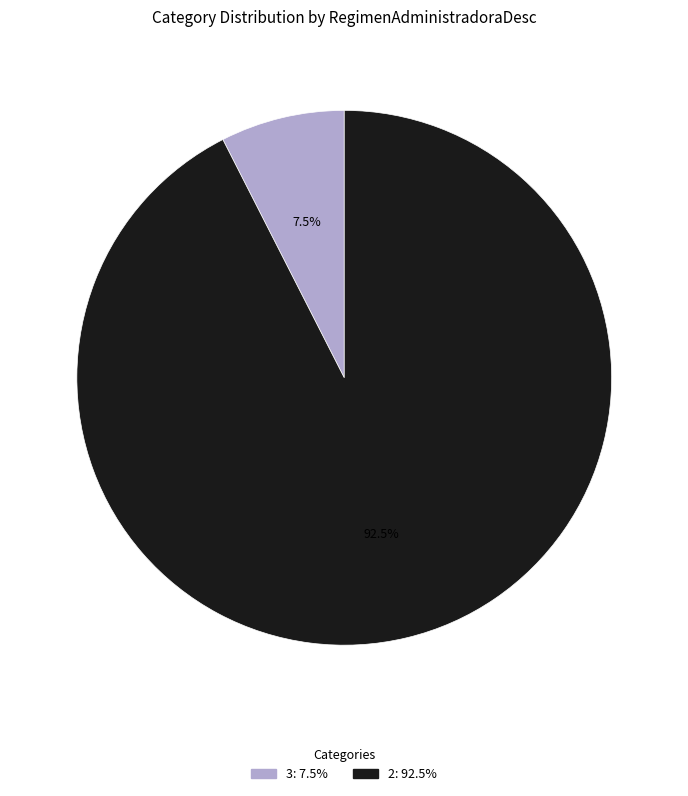

Is there any slice that represents more than half of the pie?

Yes